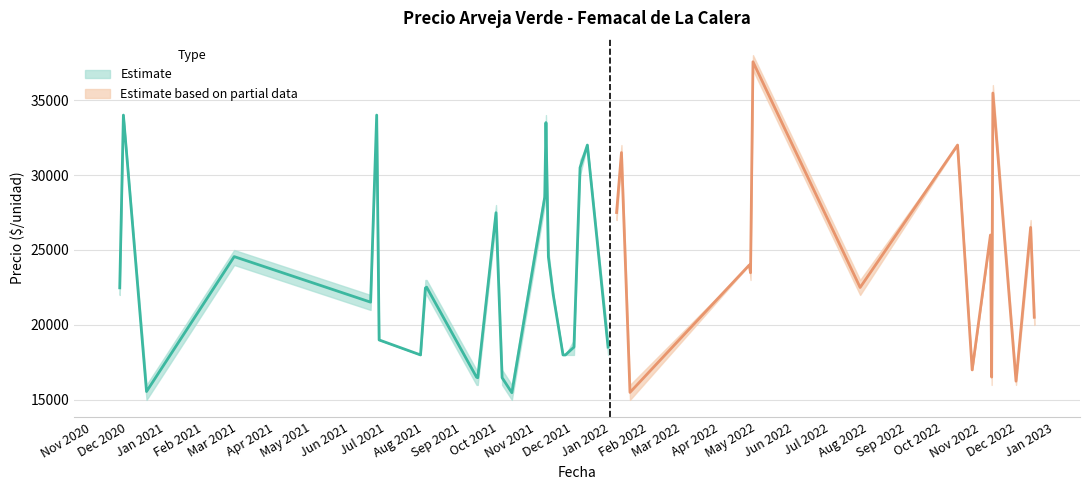

What is the difference between the maximum and minimum values in the Precio promedio ponderado series?

22077